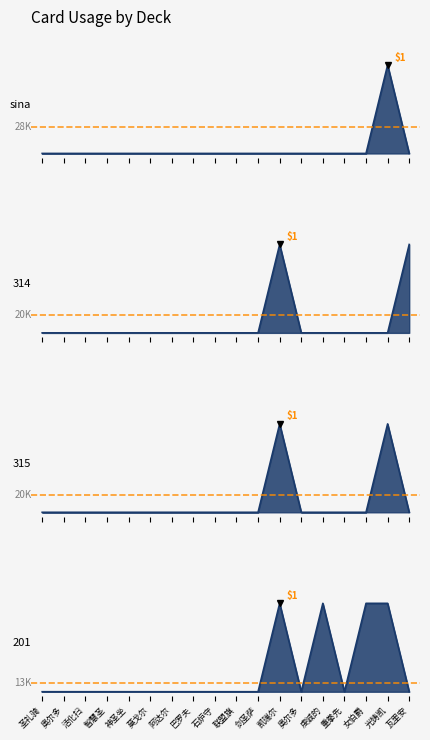

What is the difference between the highest and lowest values at 光铸凯?

1